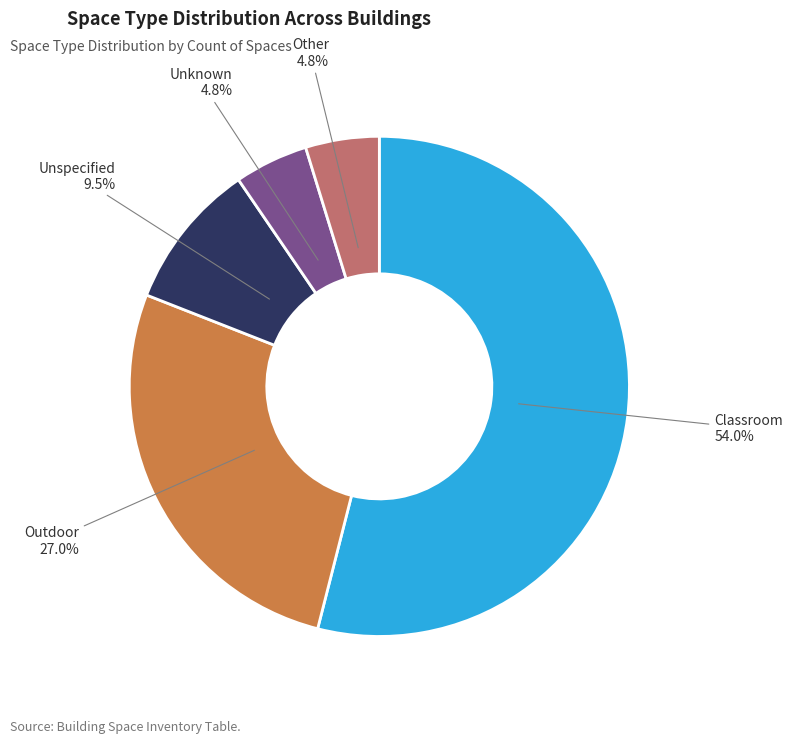

To the nearest percent, what percentage of the pie is Classroom?

54%